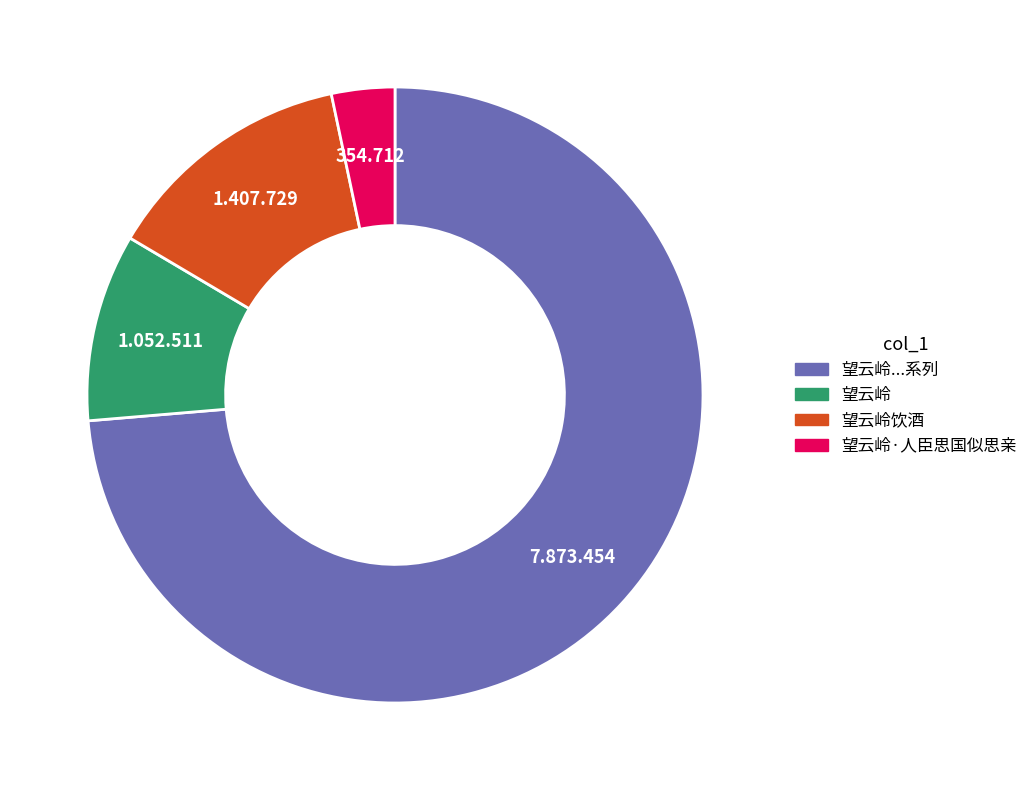

Is there a majority slice in this chart?

Yes